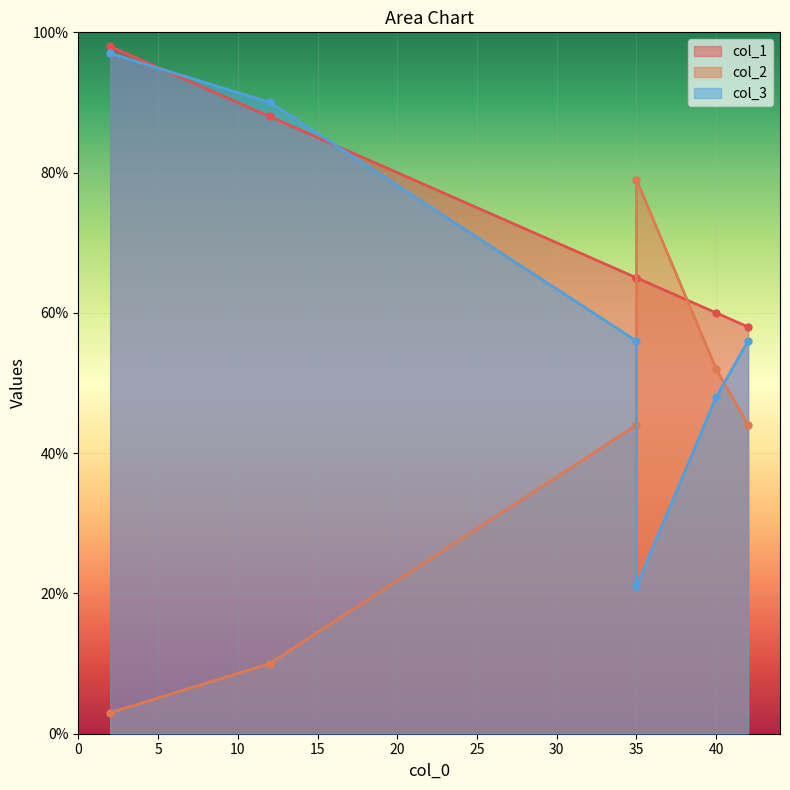

At 40, list the series in order from smallest to largest.

col_3, col_2, col_1